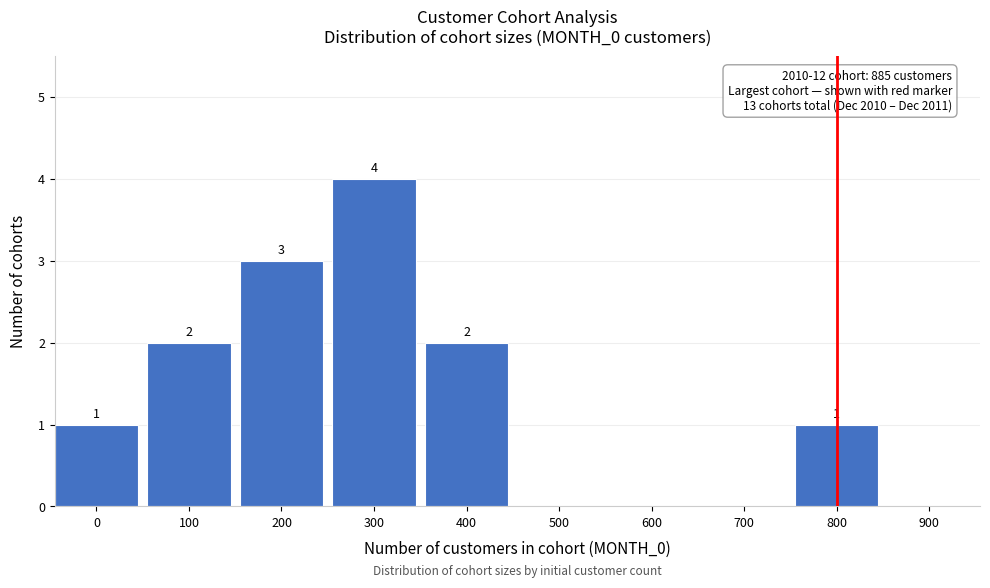

Reading left to right, extract all data points from this chart.

0=1	100=2	200=3	300=4	400=2	500=0	600=0	700=0	800=1	900=0